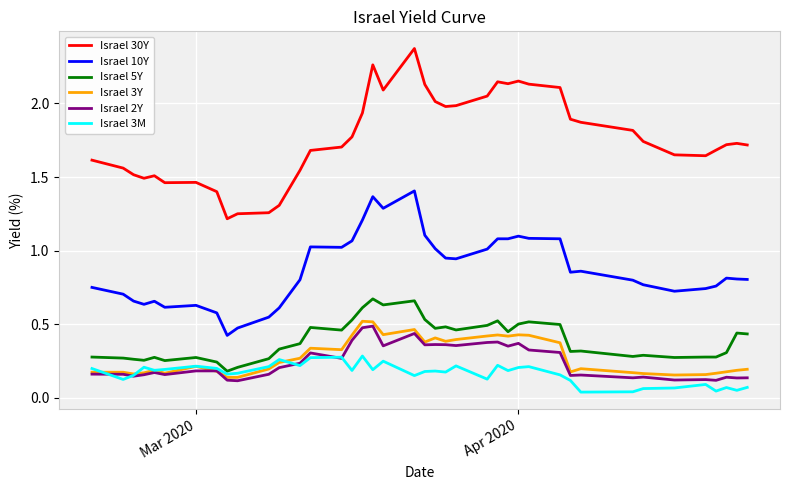

True or false: Israel 30Y and Israel 3Y cross at least once.

False